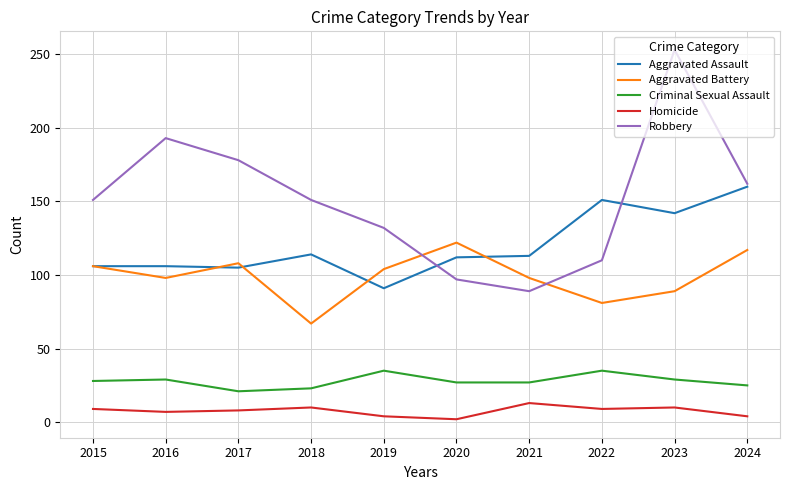

Is the value of Criminal Sexual Assault at 2021 greater than the value of Aggravated Assault at 2017?

No